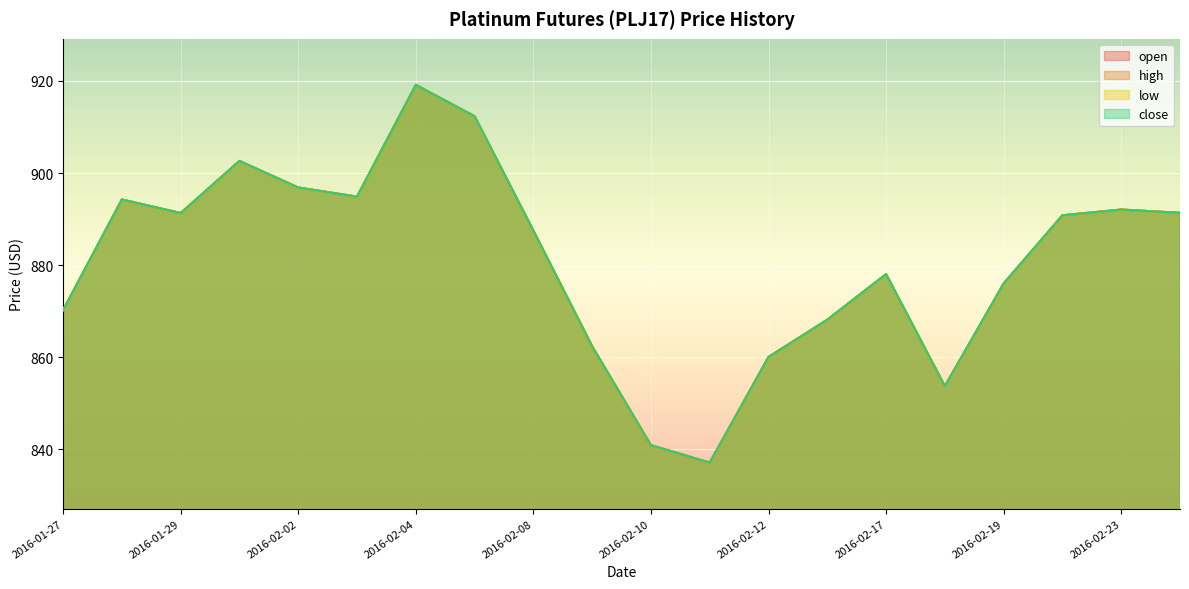

What is the value of the open point at the 9th from the left?

887.5